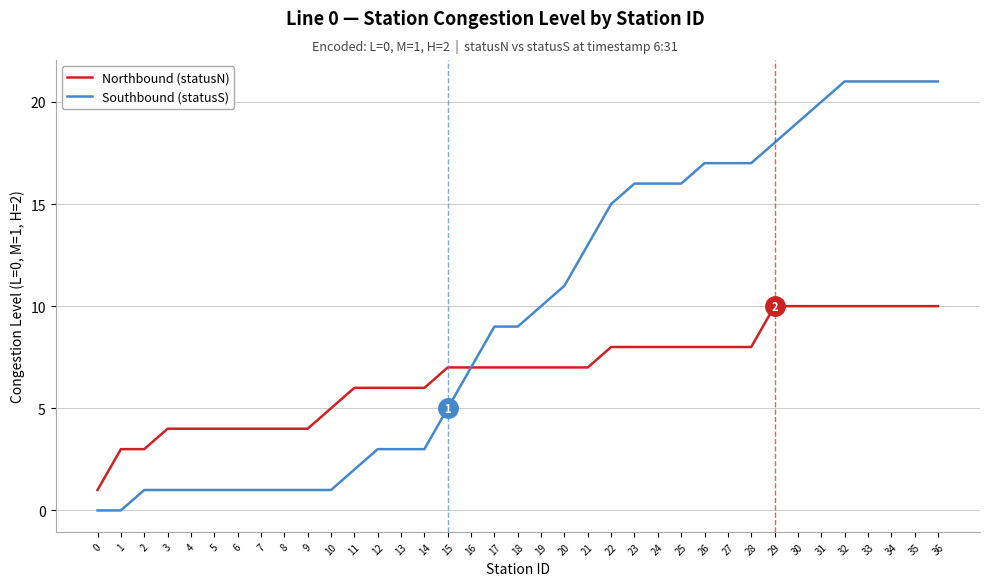

What are all the series names shown in the legend?

Northbound (statusN), Southbound (statusS)